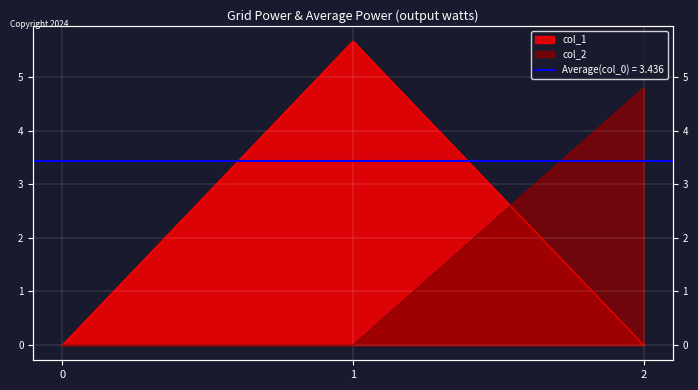

Reading left to right, transcribe all the data shown in this chart.

col_1: 0=0.0	1=5.7	2=0.0
col_2: 0=0.0	1=0.0	2=4.8